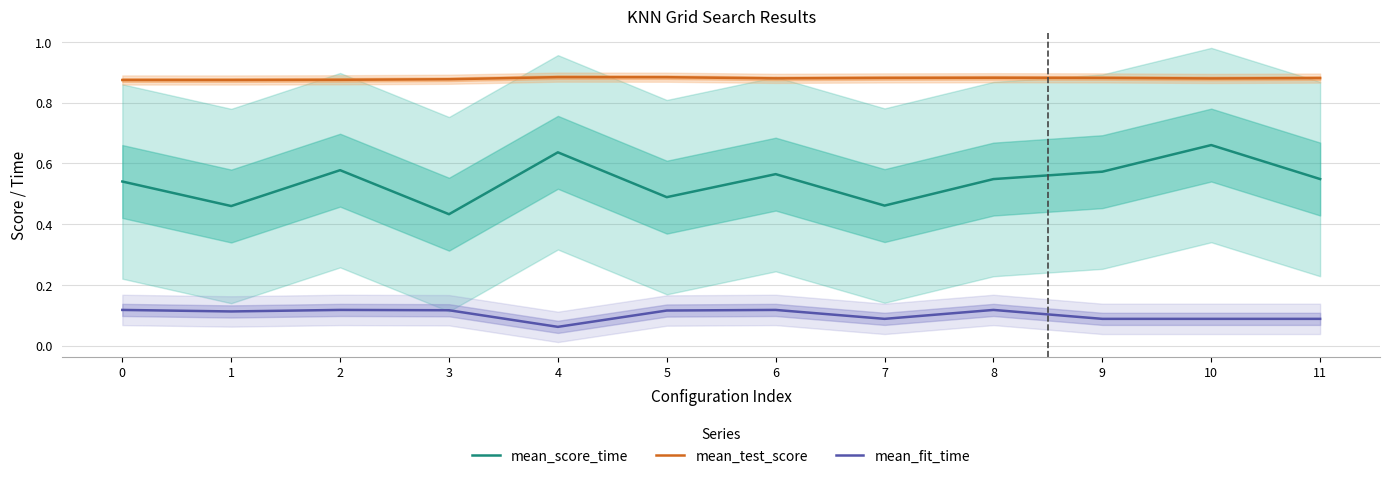

At which category does the chart reach its minimum across all series?

4